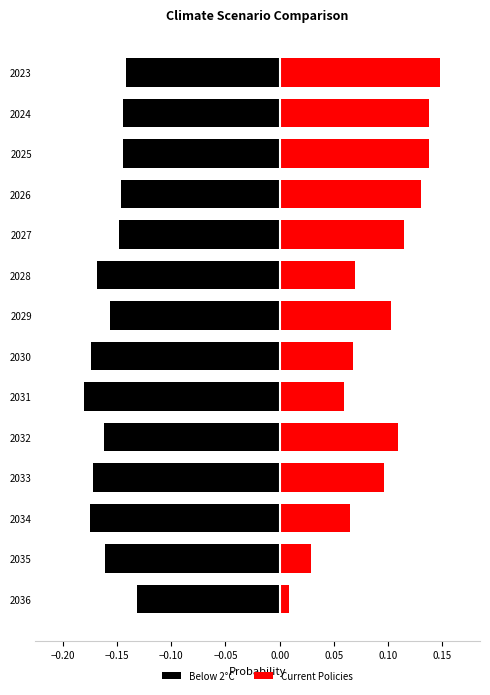

Reading left to right, transcribe all the data shown in this chart.

Below 2°C: -0.1	-0.1	-0.1	-0.1	-0.1	-0.2	-0.2	-0.2	-0.2	-0.2	-0.2	-0.2	-0.2	-0.1
Current Policies: 0.1	0.1	0.1	0.1	0.1	0.1	0.1	0.1	0.1	0.1	0.1	0.1	0.0	0.0